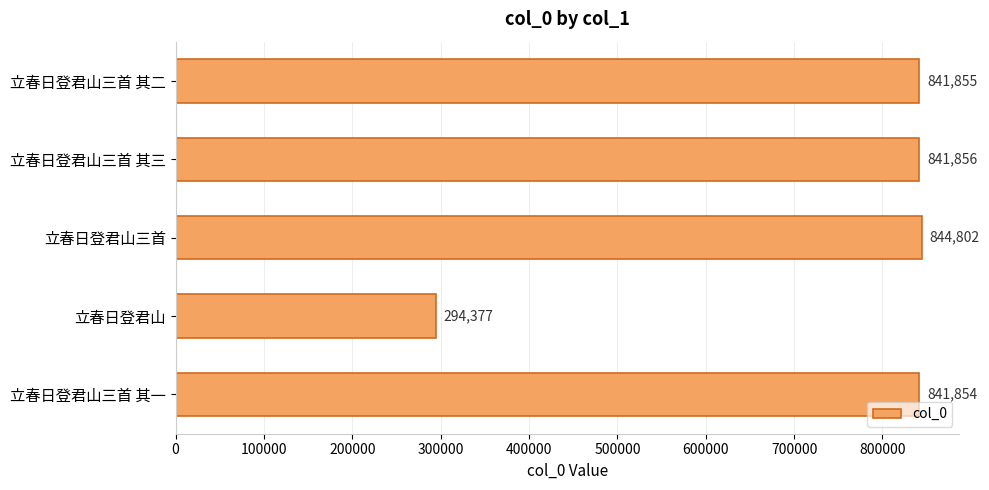

True or false: the data shows 841854 at 立春日登君山三首 其一.

True